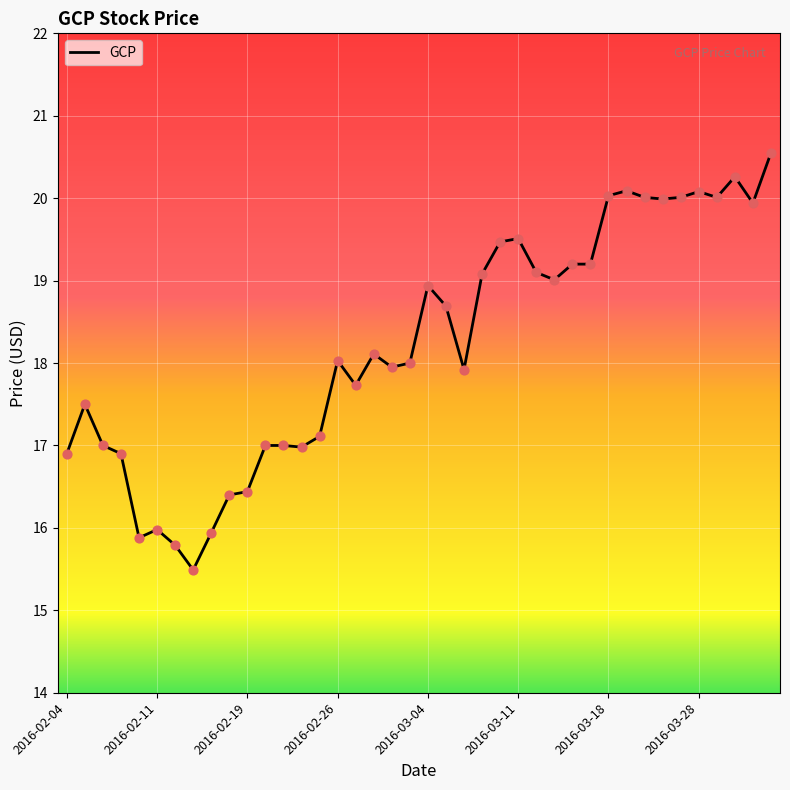

What is the maximum value shown in the chart?

20.5